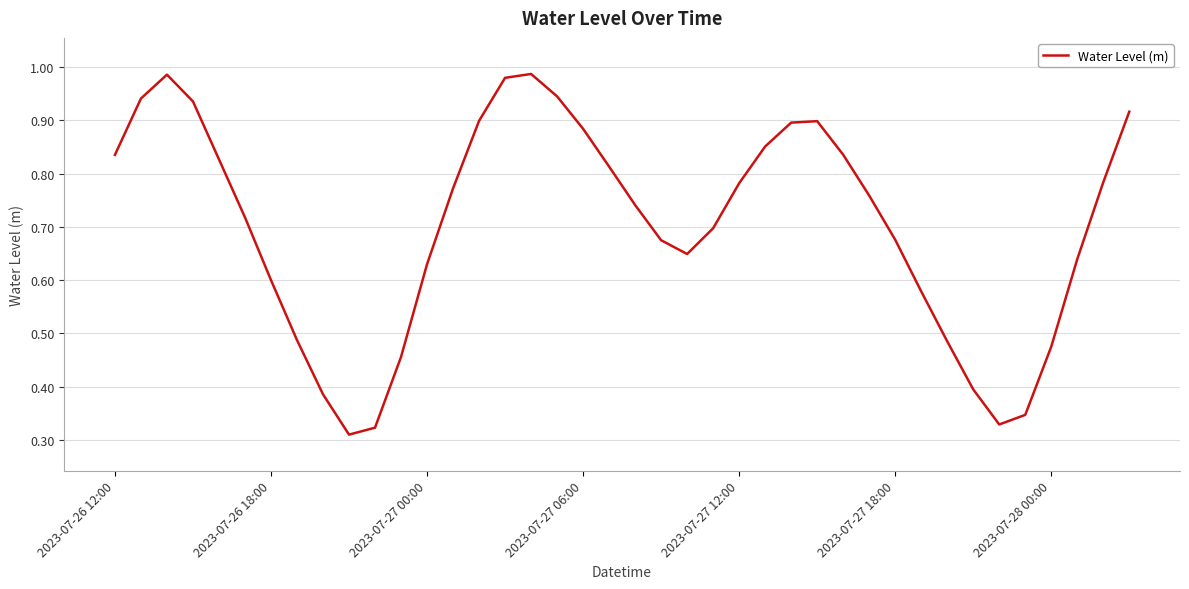

Is it true that the value at 2023-07-26 18:00 is 0.2?

False